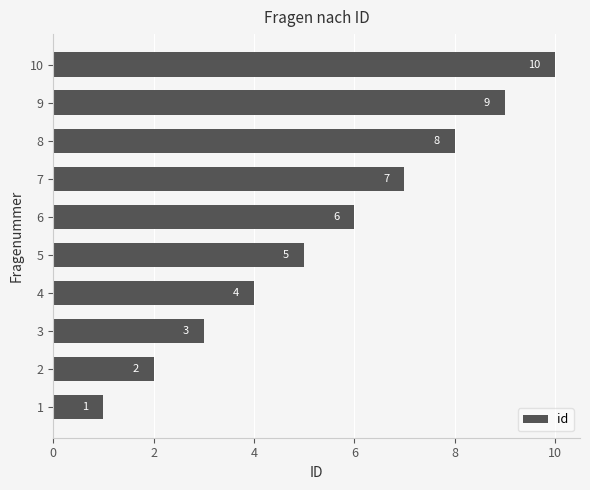

What is the change in value from 4 to 5?

+1